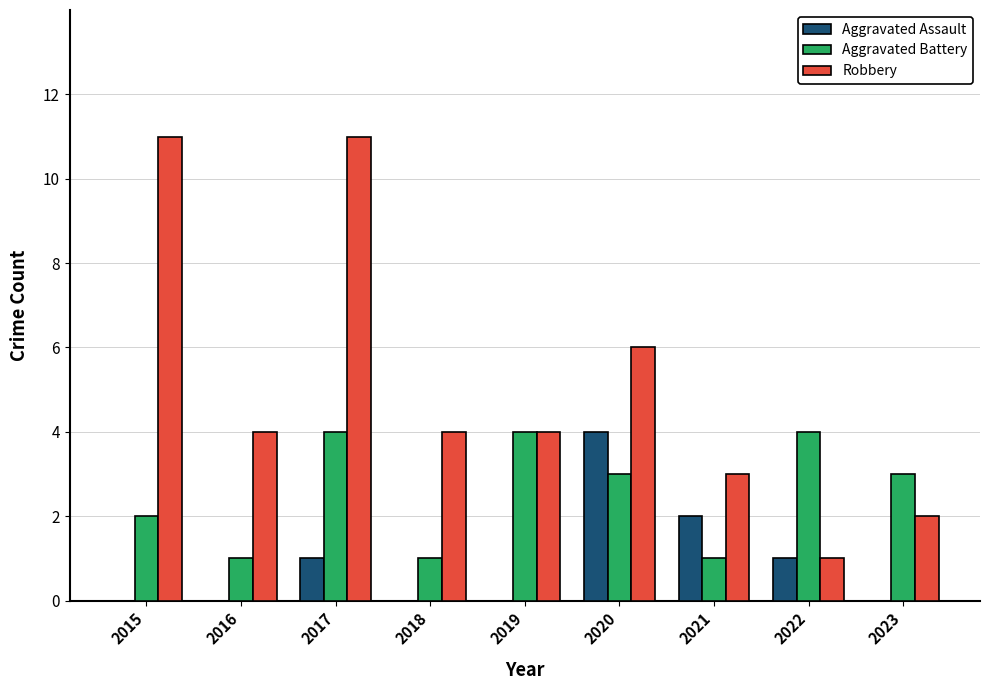

Is the value of Aggravated Assault at 2017 greater than the value of Robbery at 2021?

No